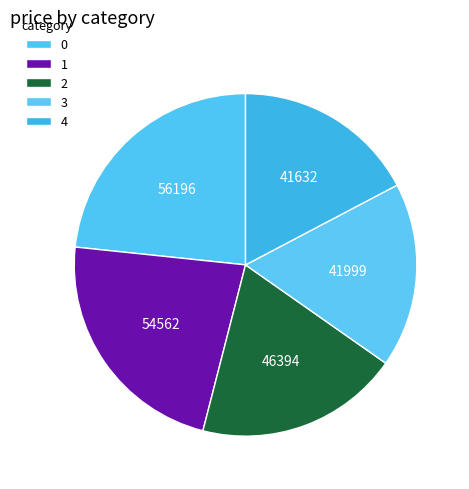

The 3 slice represents 17% of the pie. True or false?

True